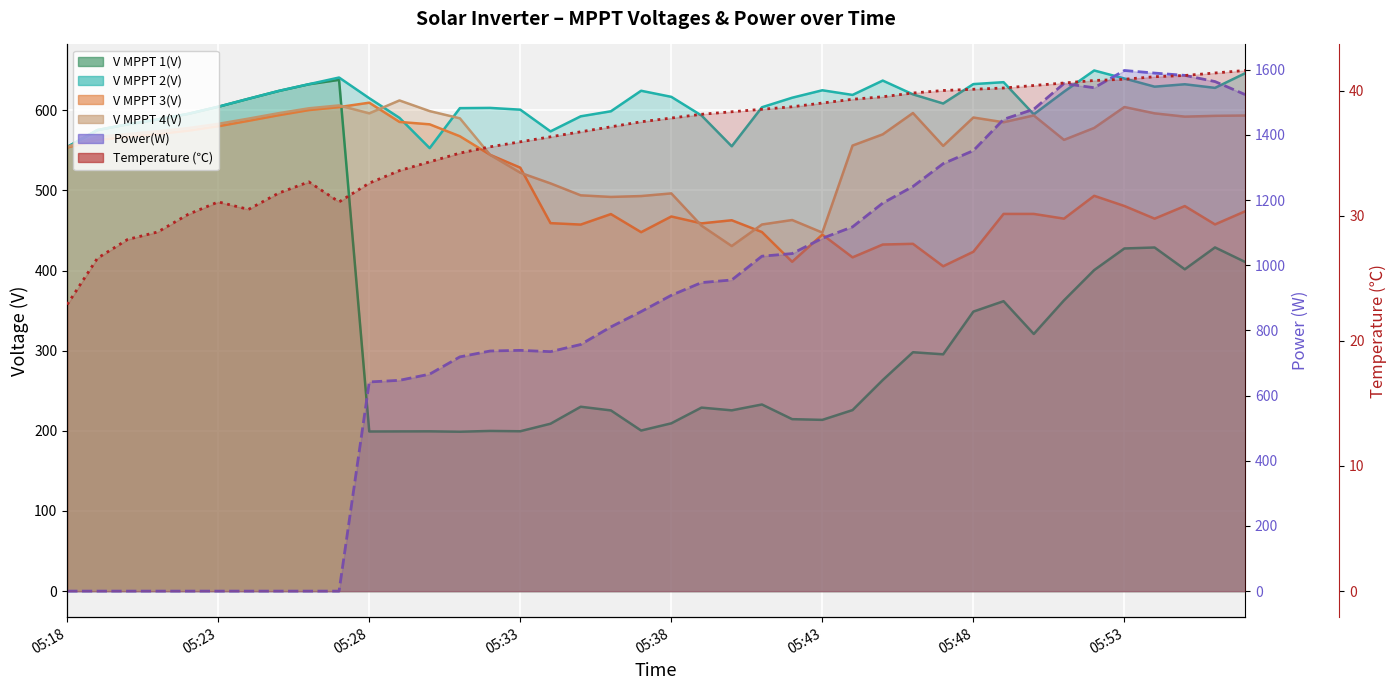

Which series has the largest total across all categories?

Power(W)